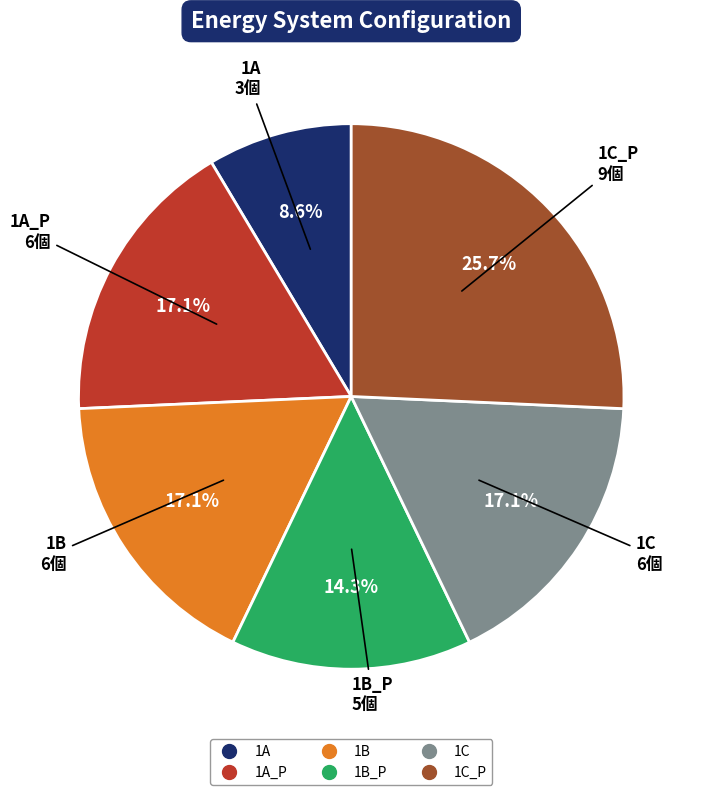

Is there any slice that represents more than half of the pie?

No